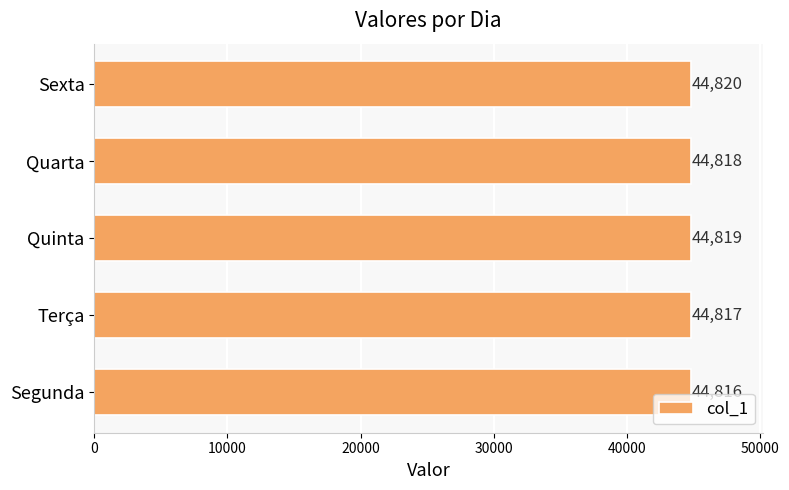

How many bars are there in total?

5